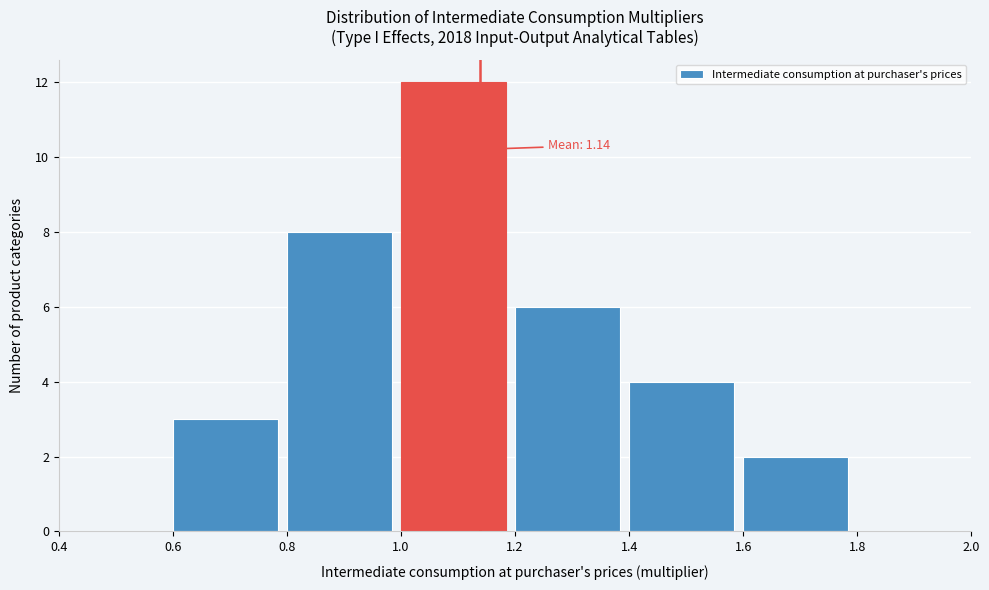

Which range on the x-axis has the tallest bar?

1.0 to 1.2